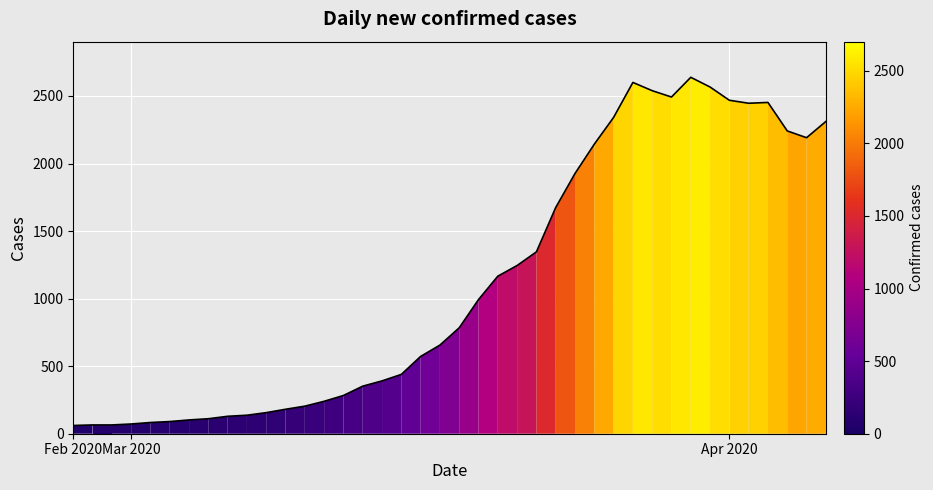

What is the greatest value displayed?

2638